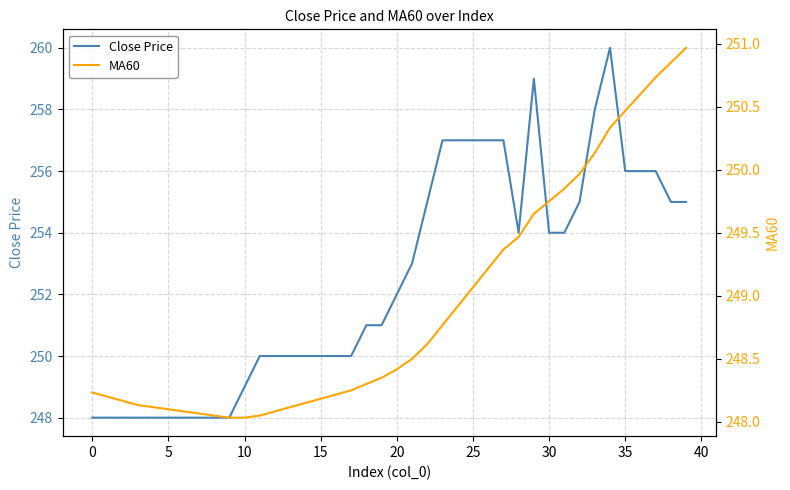

True or false: Close Price has a value of 102.1 at 22.

False